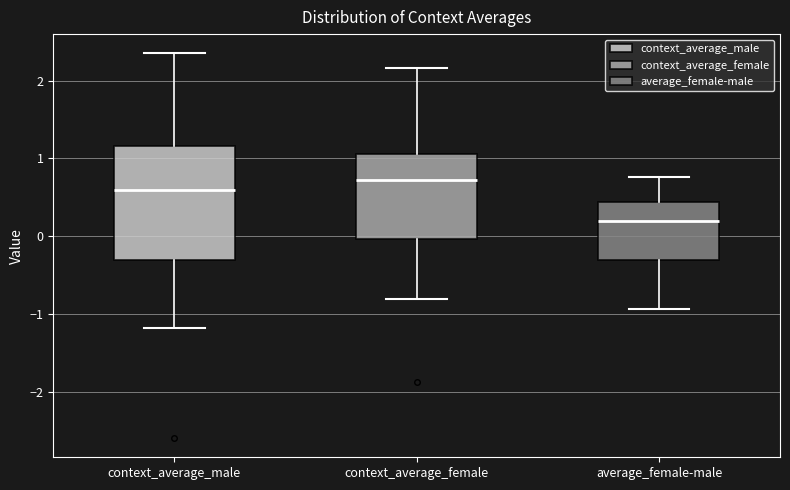

Where does the median line of the box for context_average_male sit on the y-axis? The values are not printed on the chart, so give them approximately, as read against the axis.

0.6